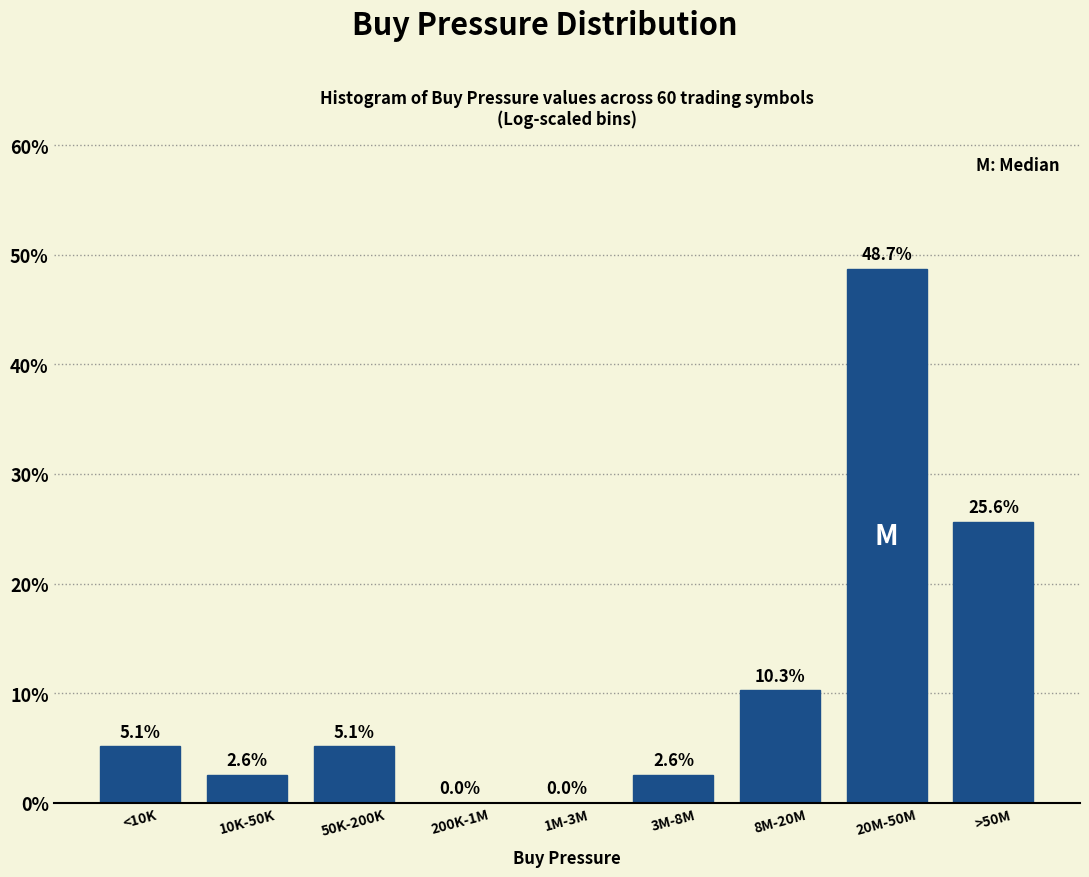

Reading left to right, extract all data points from this chart.

<10K=5.1	10K-50K=2.6	50K-200K=5.1	200K-1M=0.0	1M-3M=0.0	3M-8M=2.6	8M-20M=10.3	20M-50M=48.7	>50M=25.6